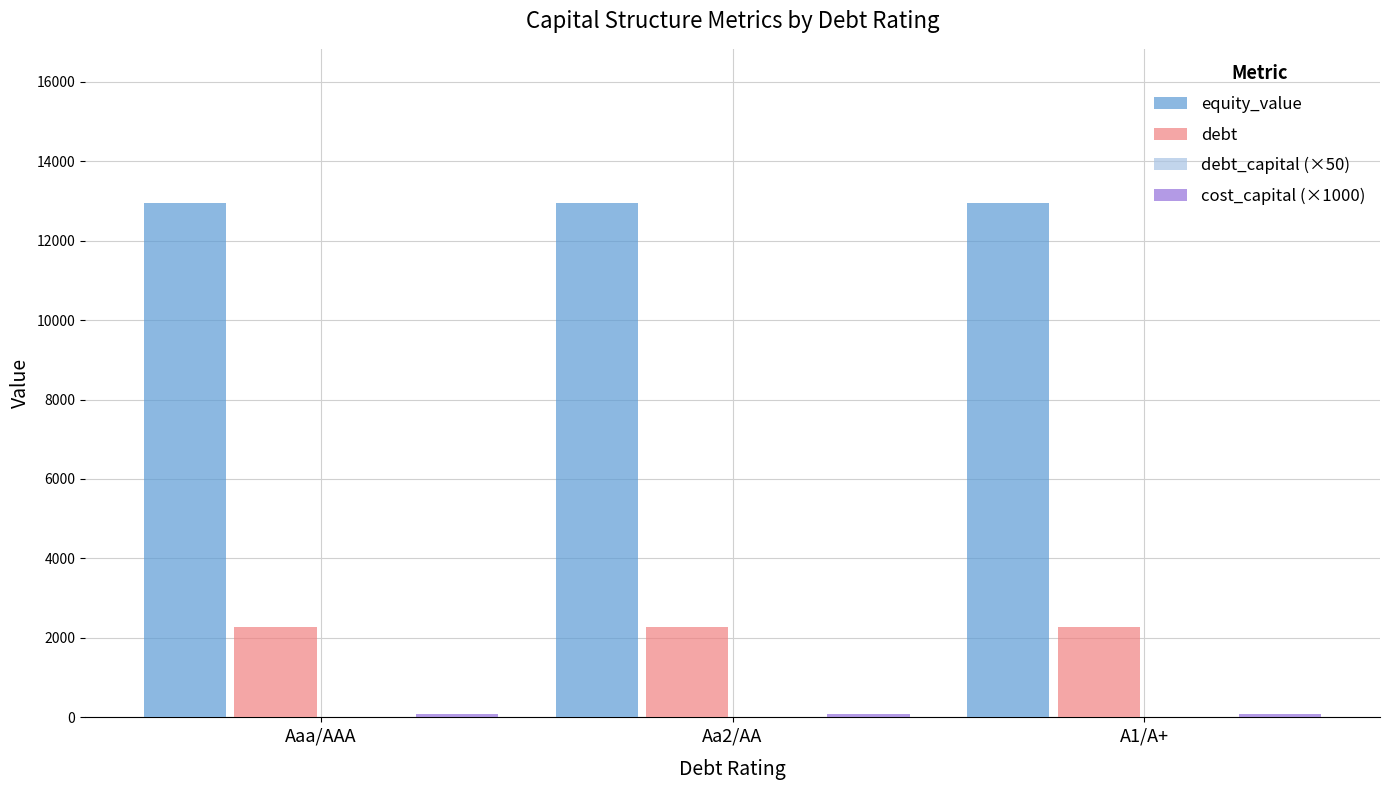

Which series has the largest total across all categories?

equity_value